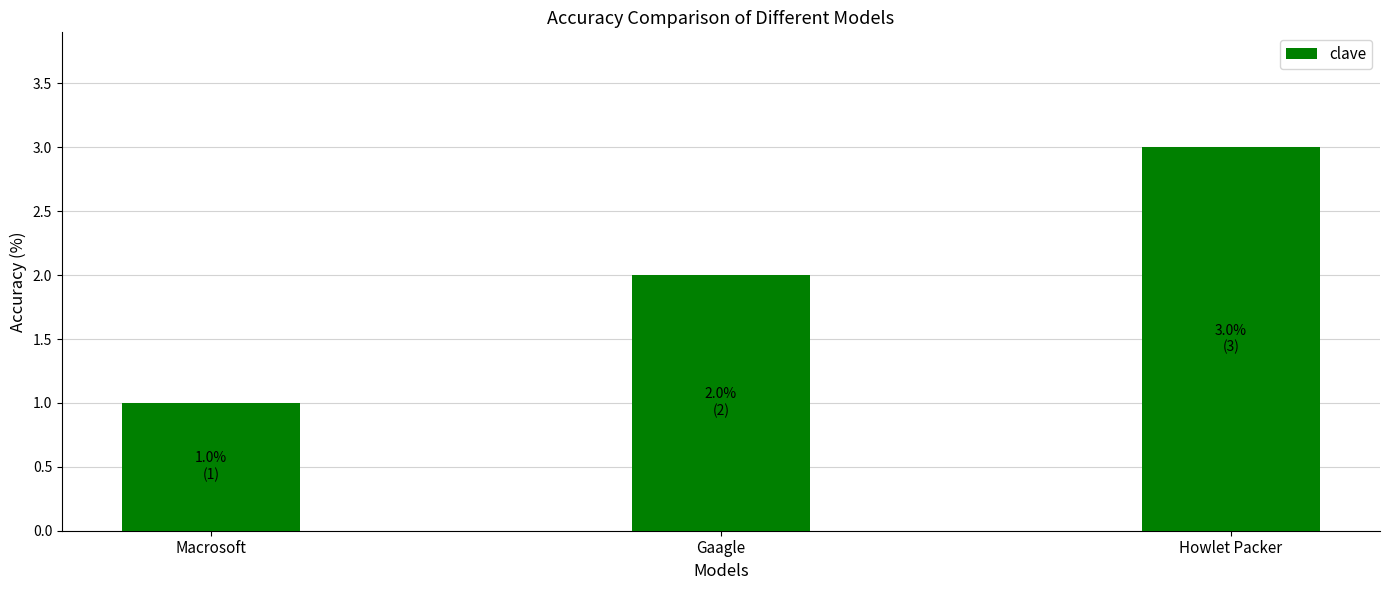

Rank the categories by value from lowest to highest.

Macrosoft, Gaagle, Howlet Packer